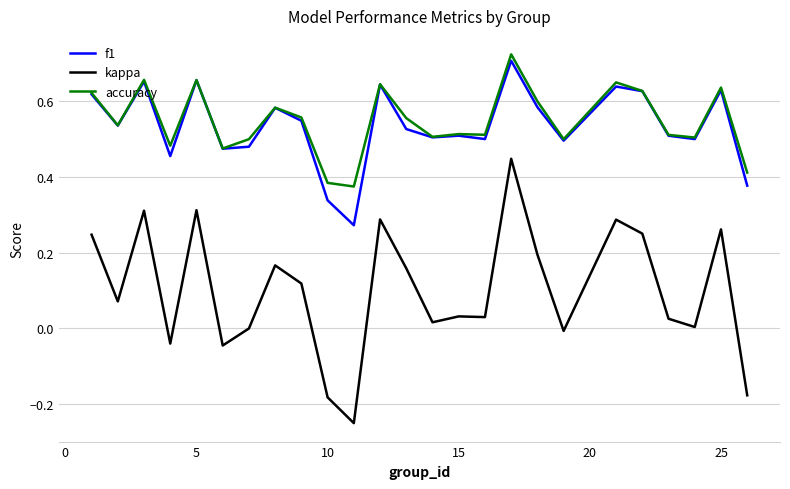

How many lines are shown in the chart?

3